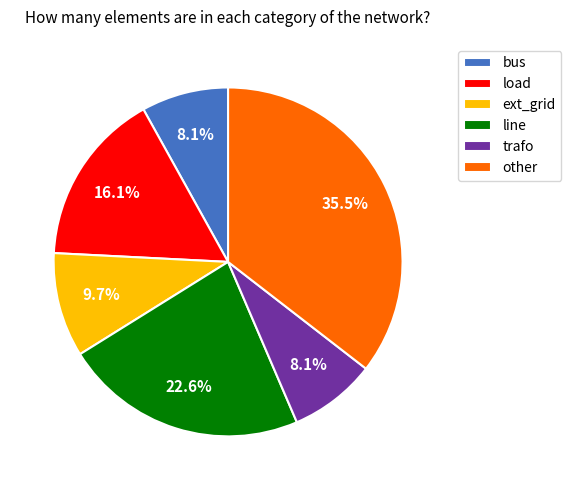

Which has a higher value, bus or other?

other